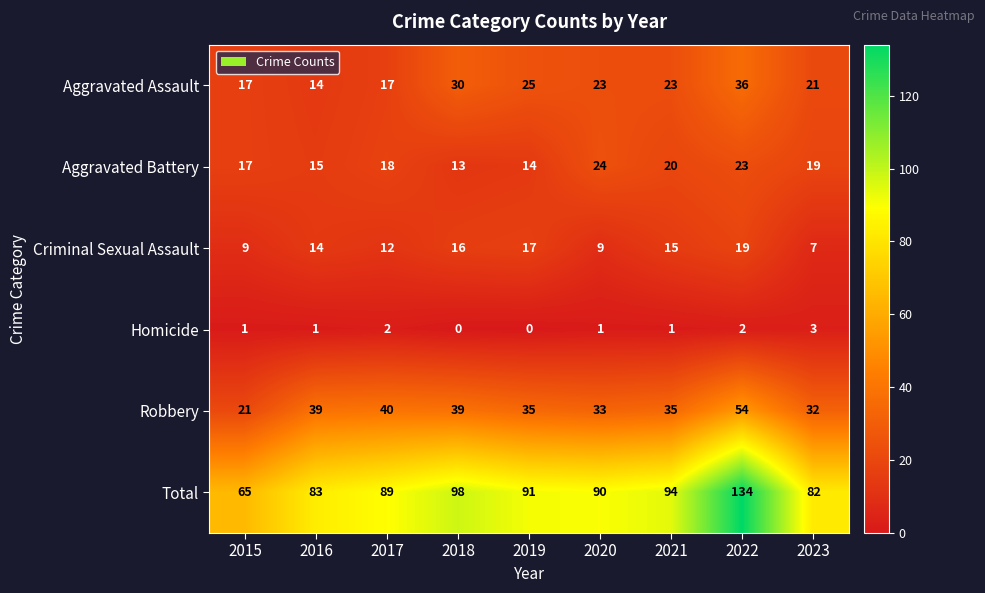

True or false: Criminal Sexual Assault has a value of 7 at 2019.

False